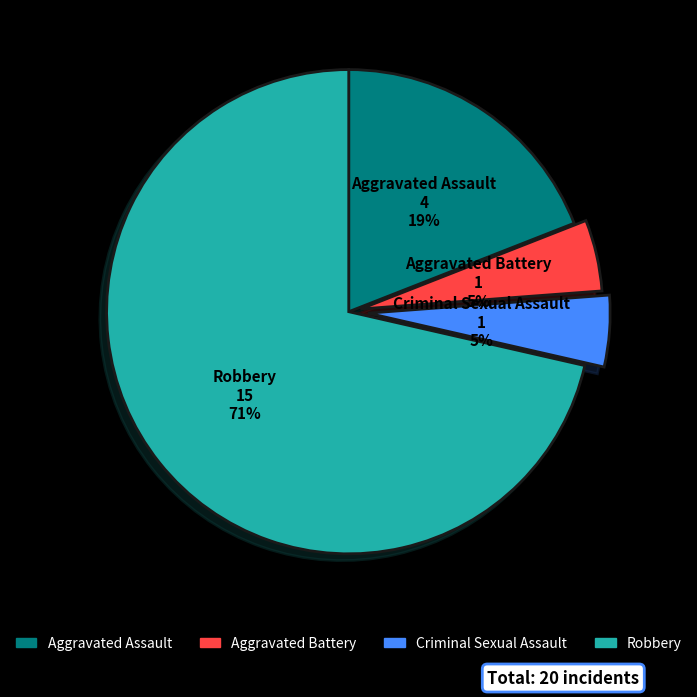

Is Aggravated Assault the majority of the pie?

No